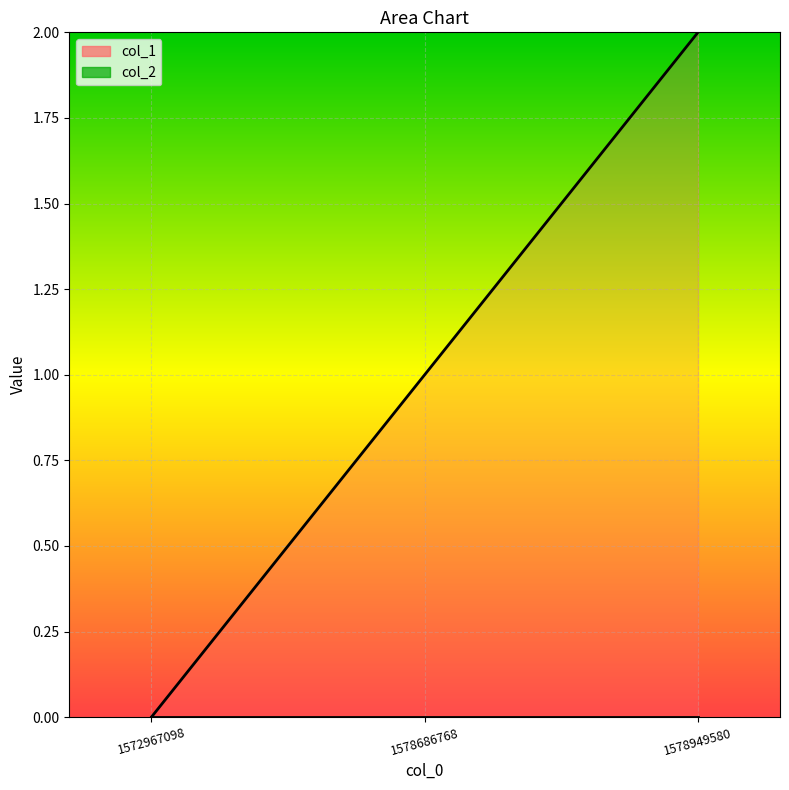

The chart shows a value of 0 at 1572967098. True or false?

True